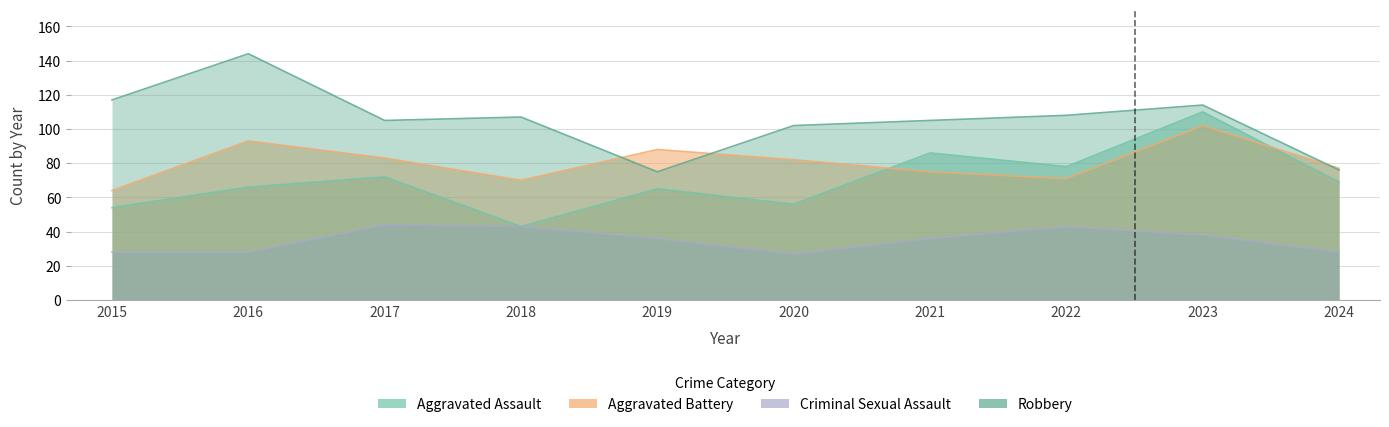

Reading left to right, transcribe all the data shown in this chart.

Aggravated Assault: 54	66	72	43	65	56	86	78	110	69
Aggravated Battery: 64	93	83	70	88	82	75	71	102	77
Criminal Sexual Assault: 28	28	44	43	36	27	36	43	38	28
Robbery: 117	144	105	107	75	102	105	108	114	76